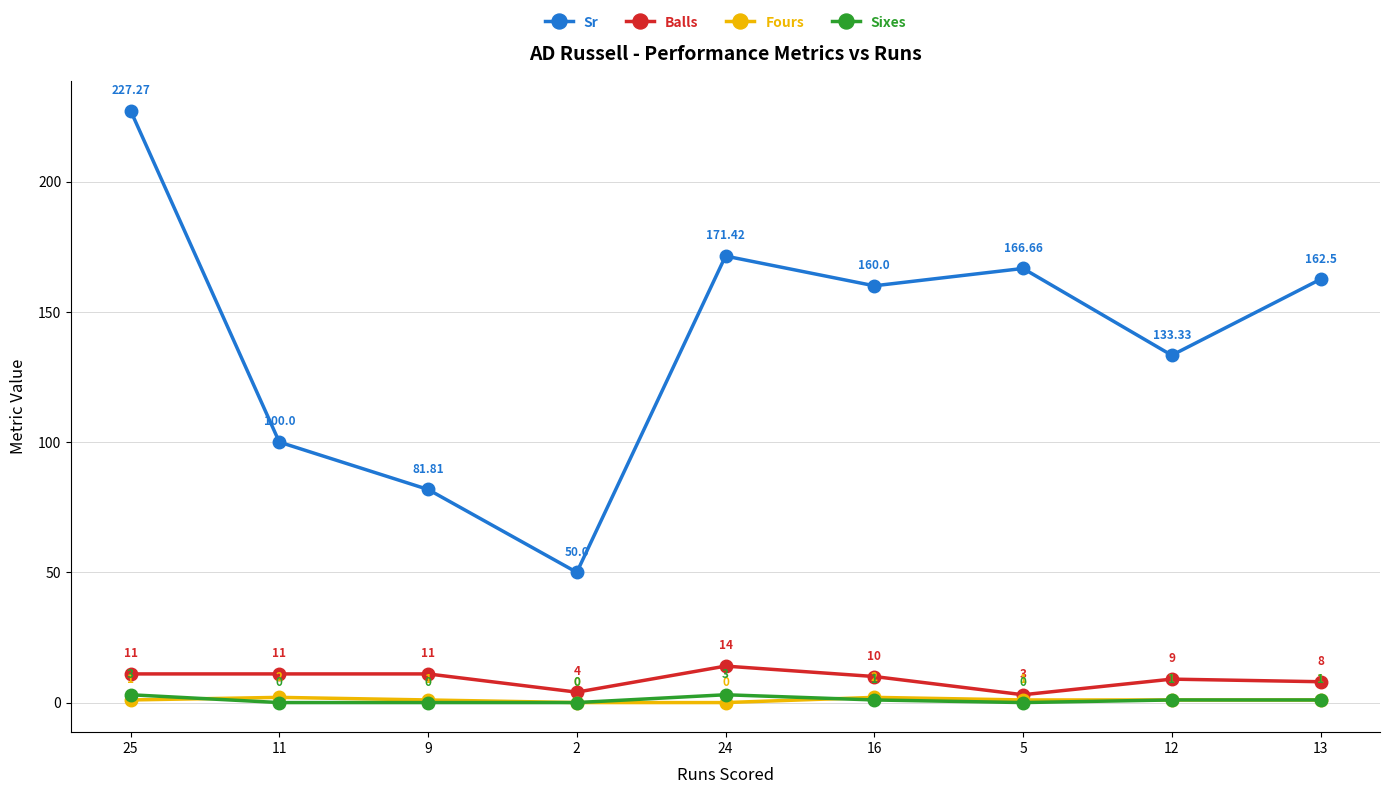

True or false: Sixes and Fours intersect in this chart.

True